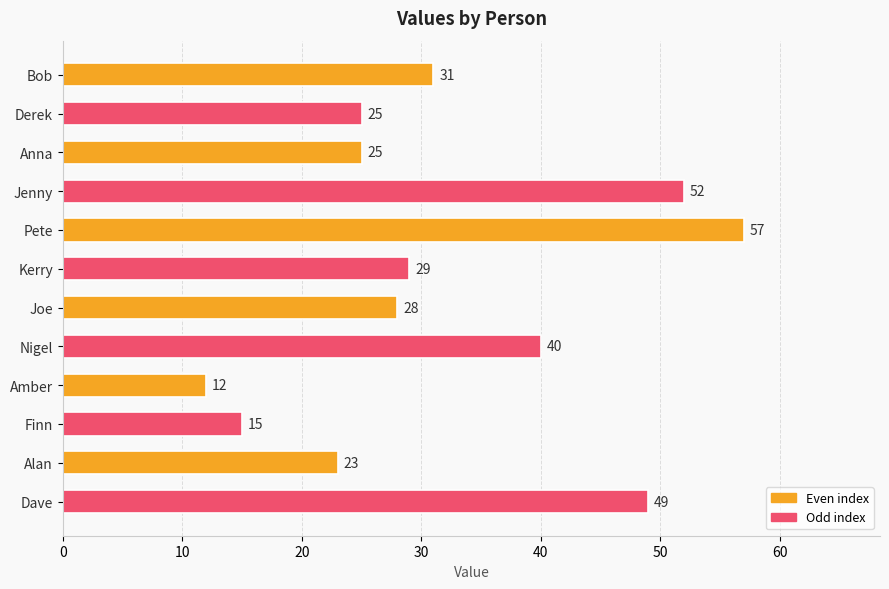

What is the average value?

32